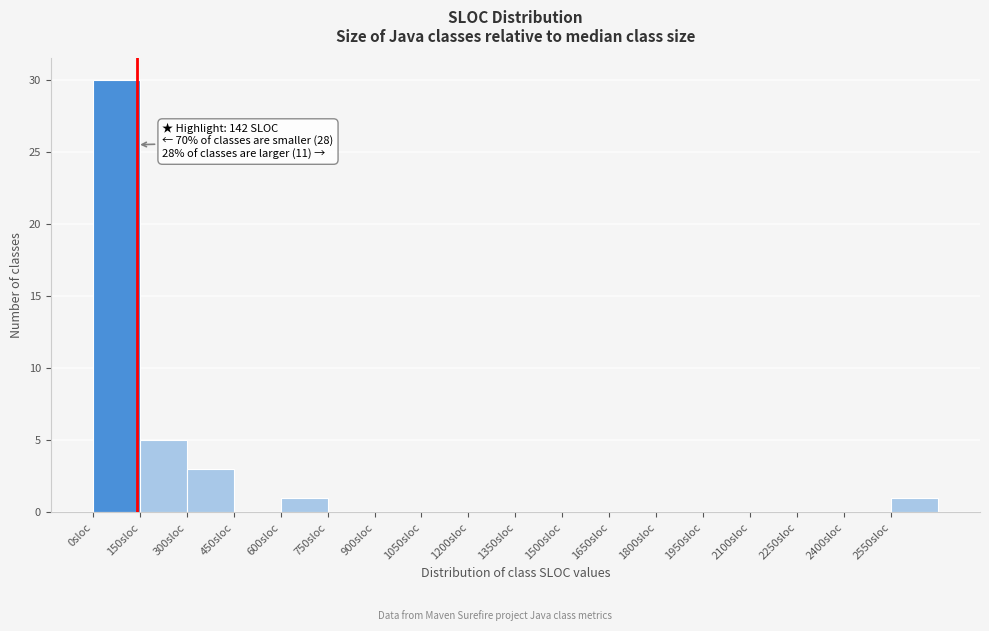

Over which range of the x-axis is the bar tallest?

0 to 150